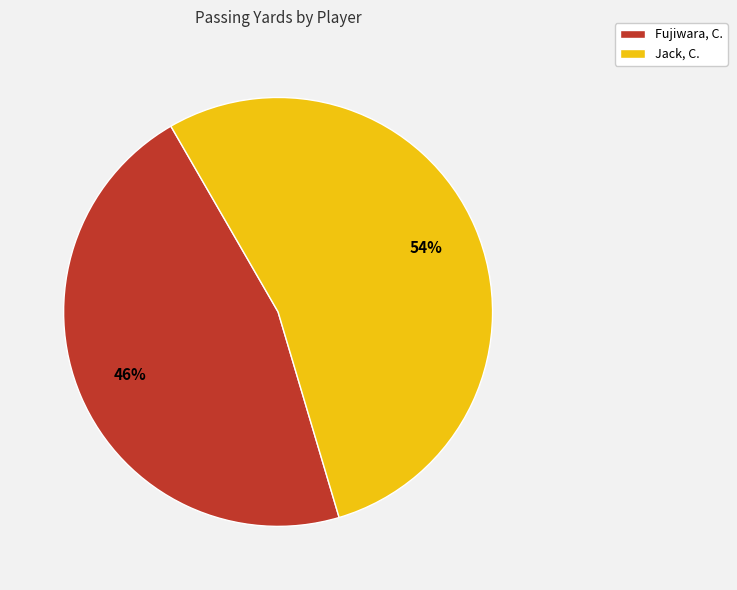

Which has a higher value, Jack, C. or Fujiwara, C.?

Jack, C.